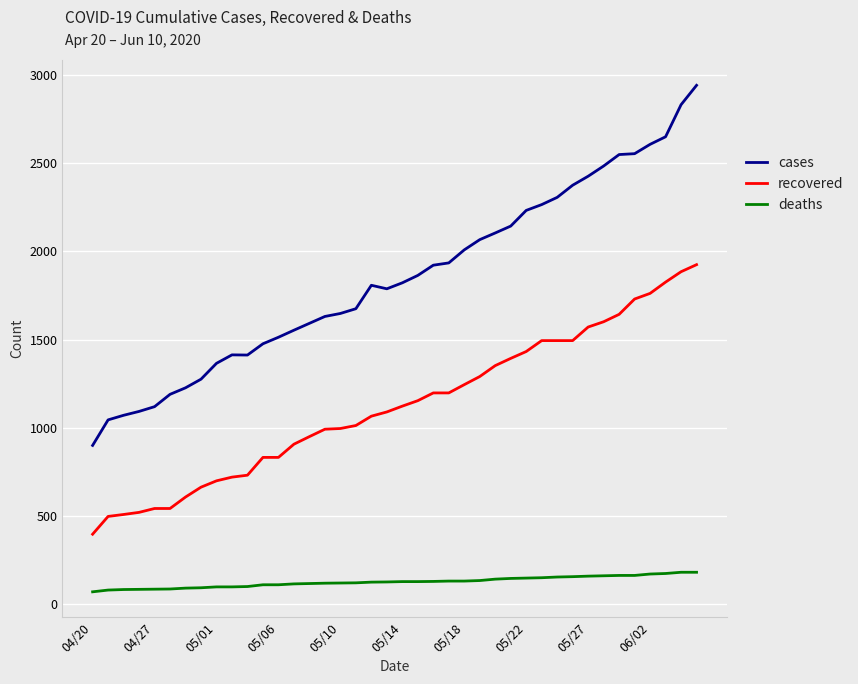

Rank the series by their maximum value, from highest to lowest.

cases, recovered, deaths